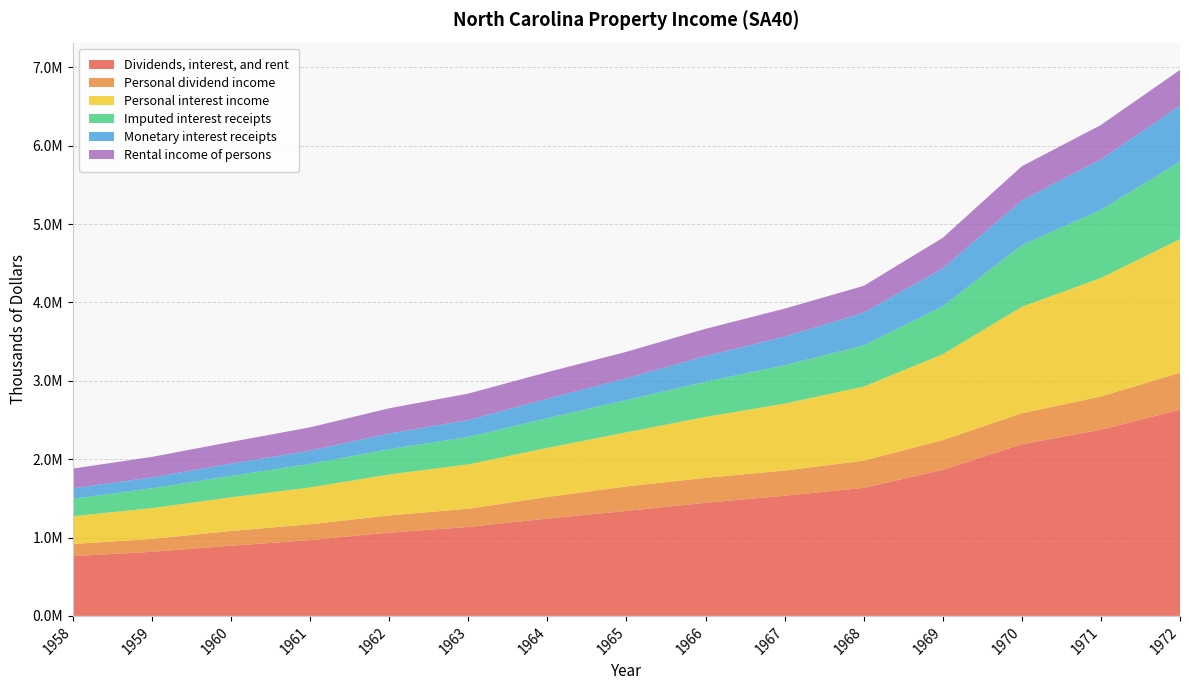

Reading left to right, what are all the values shown in this chart?

Dividends, interest, and rent: 1958=762243	1959=817730	1960=895010	1961=967860	1962=1063174	1963=1135090	1964=1241453	1965=1339420	1966=1442860	1967=1533104	1968=1633252	1969=1864674	1970=2189183	1971=2375649	1972=2630693
Personal dividend income: 1958=154846	1959=164024	1960=188536	1961=200959	1962=218624	1963=232073	1964=275536	1965=312030	1966=318724	1967=321445	1968=347831	1969=378826	1970=396227	1971=424037	1972=471143
Personal interest income: 1958=355194	1959=393204	1960=429703	1961=470085	1962=522738	1963=566054	1964=626758	1965=690768	1966=776836	1967=853957	1968=944285	1969=1094741	1970=1358632	1971=1512118	1972=1704423
Imputed interest receipts: 1958=222901	1959=253442	1960=273531	1961=300118	1962=323792	1963=349609	1964=379108	1965=411733	1966=448946	1967=489692	1968=525077	1969=612646	1970=785614	1971=868457	1972=989292
Monetary interest receipts: 1958=132293	1959=139762	1960=156172	1961=169967	1962=198946	1963=216445	1964=247650	1965=279035	1966=327890	1967=364265	1968=419208	1969=482095	1970=573018	1971=643661	1972=715131
Rental income of persons: 1958=252203	1959=260502	1960=276771	1961=296816	1962=321812	1963=336963	1964=339159	1965=336622	1966=347300	1967=357702	1968=341136	1969=391107	1970=434324	1971=439494	1972=455127